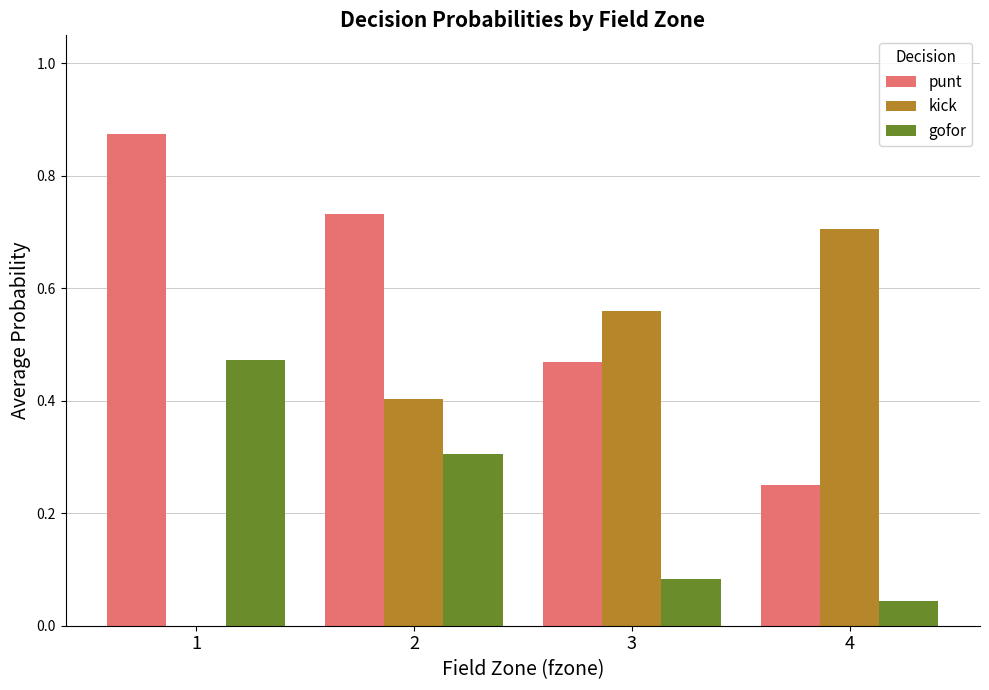

Which series changed the most between 1 and 3?

kick